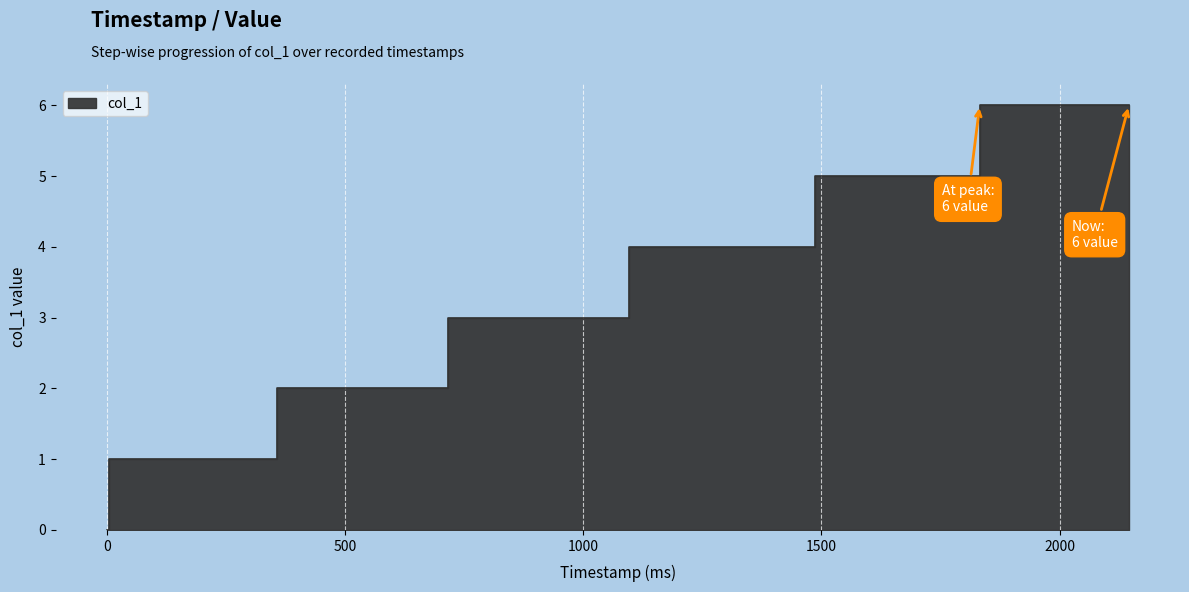

How many positive values are there?

12